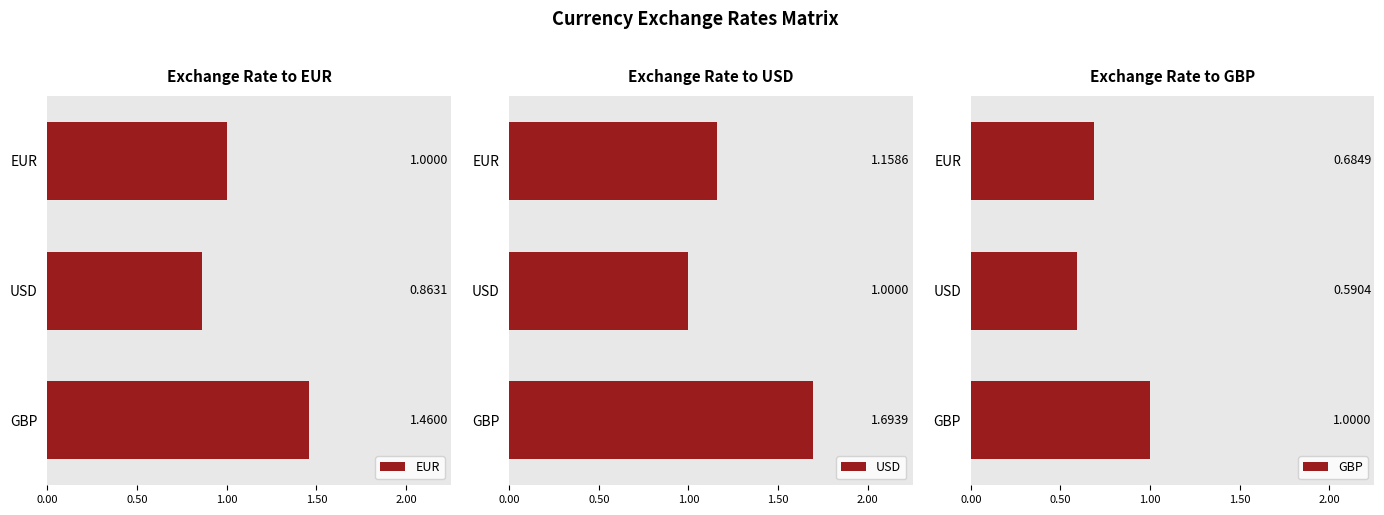

How many bars are there in total?

9